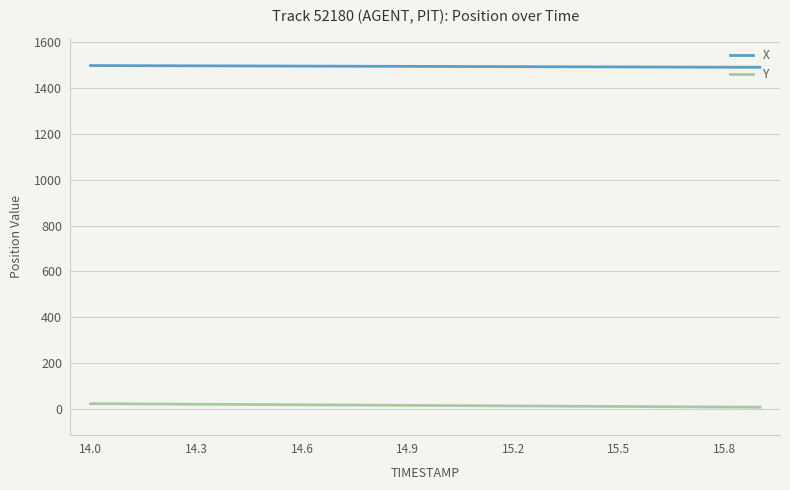

Which series has the largest total across all categories?

X